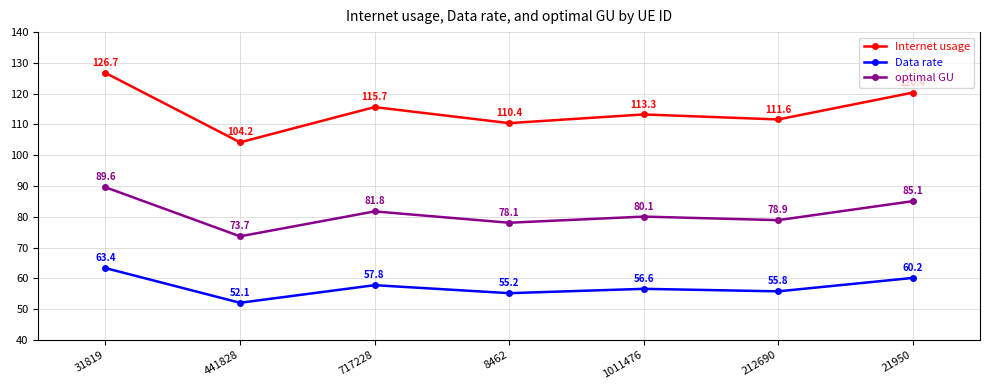

Is the value of Data rate at 212690 greater than the value of optimal GU at 21950?

No